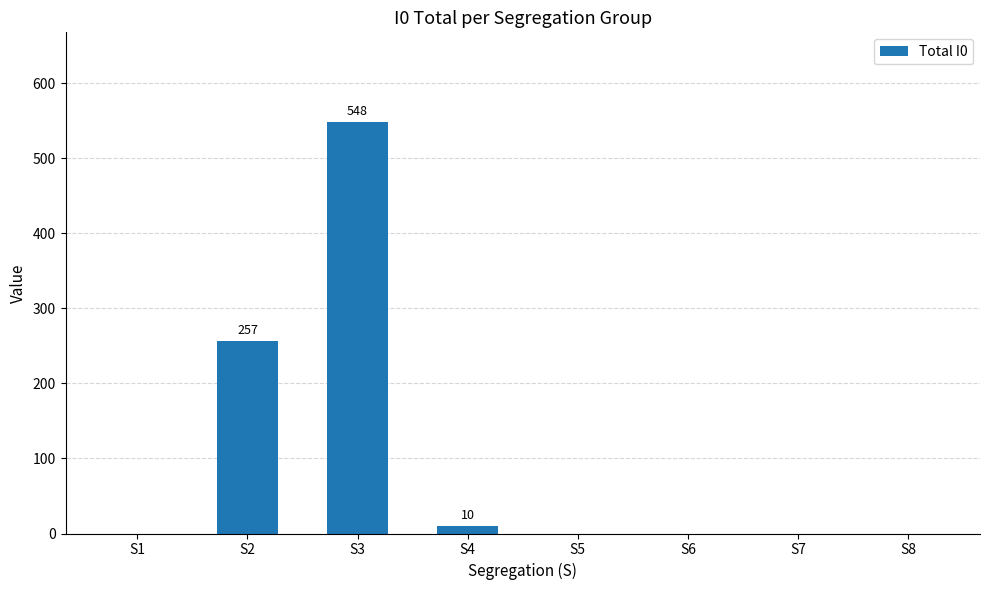

What is the maximum value shown in the chart?

548